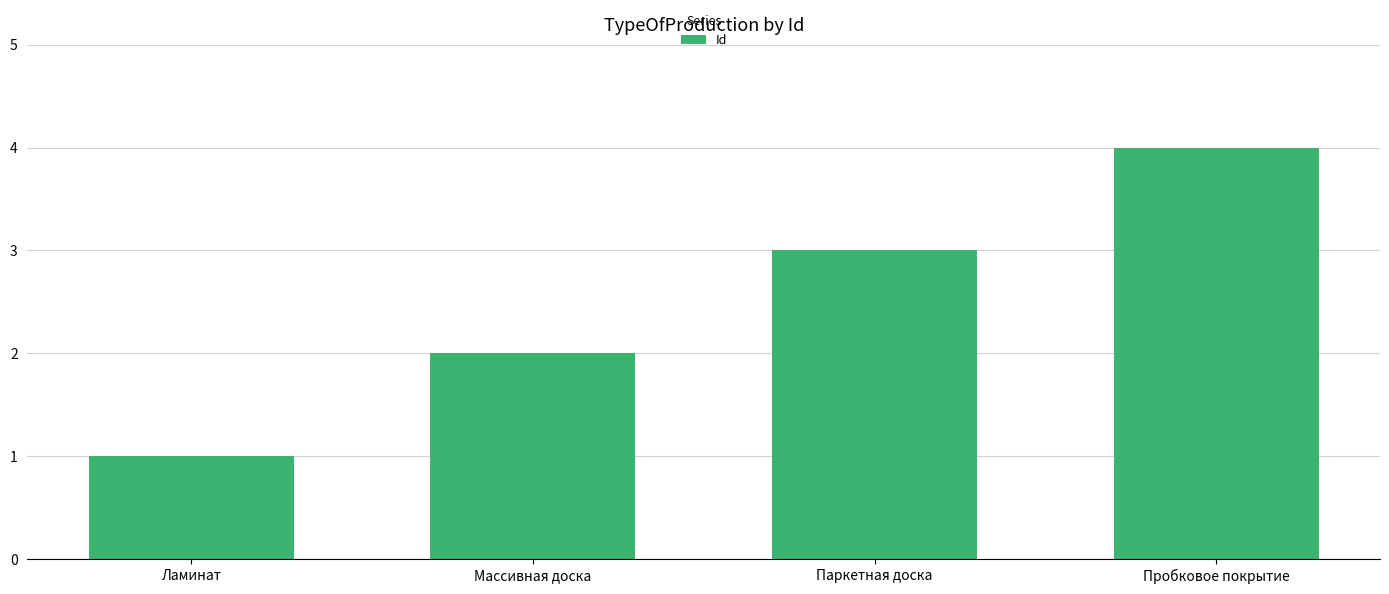

Which has a higher value, Массивная доска or Пробковое покрытие?

Пробковое покрытие